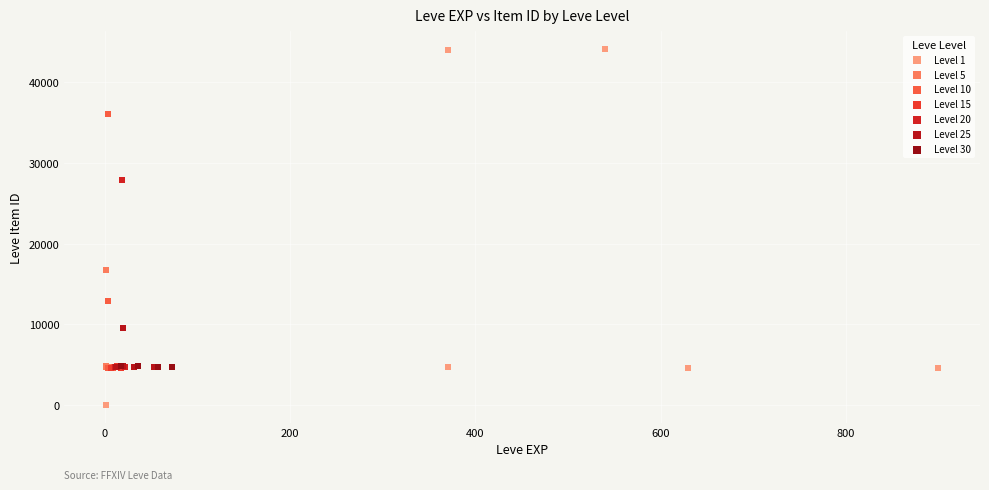

What are all the series names shown in the legend?

Level 1, Level 5, Level 10, Level 15, Level 20, Level 25, Level 30